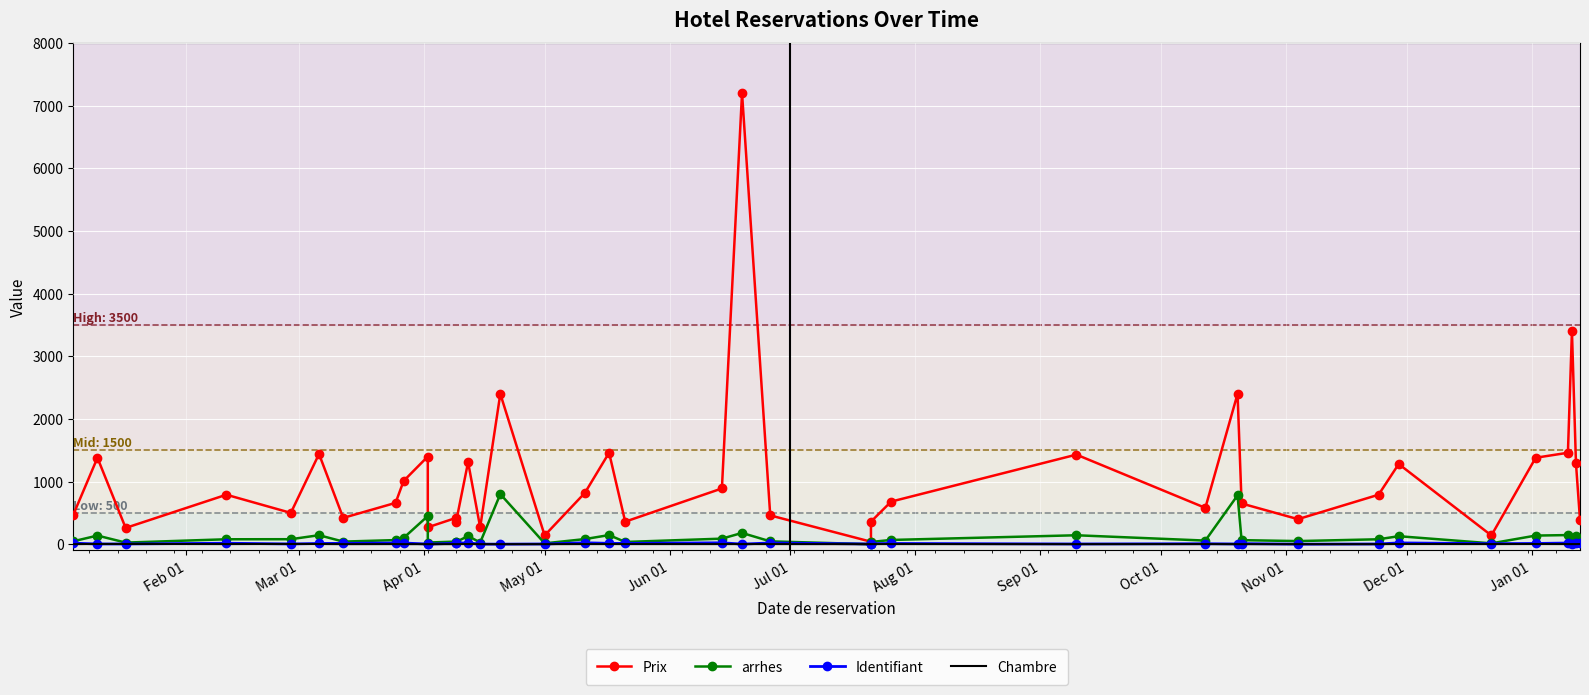

What is the lowest value of the Identifiant series?

1